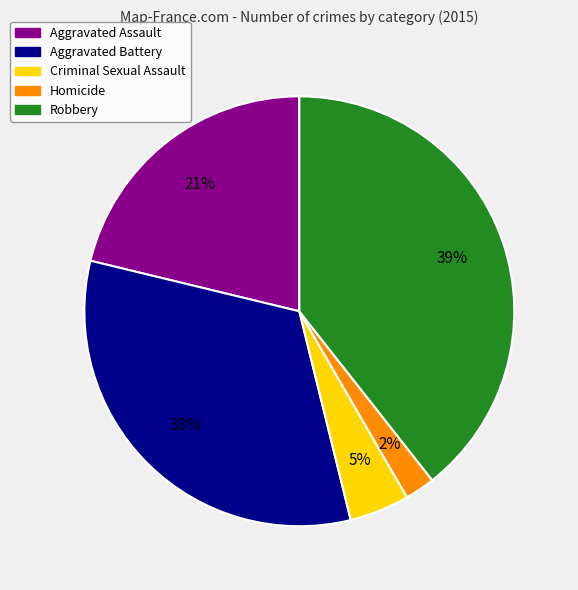

How many slices are in this pie chart?

5